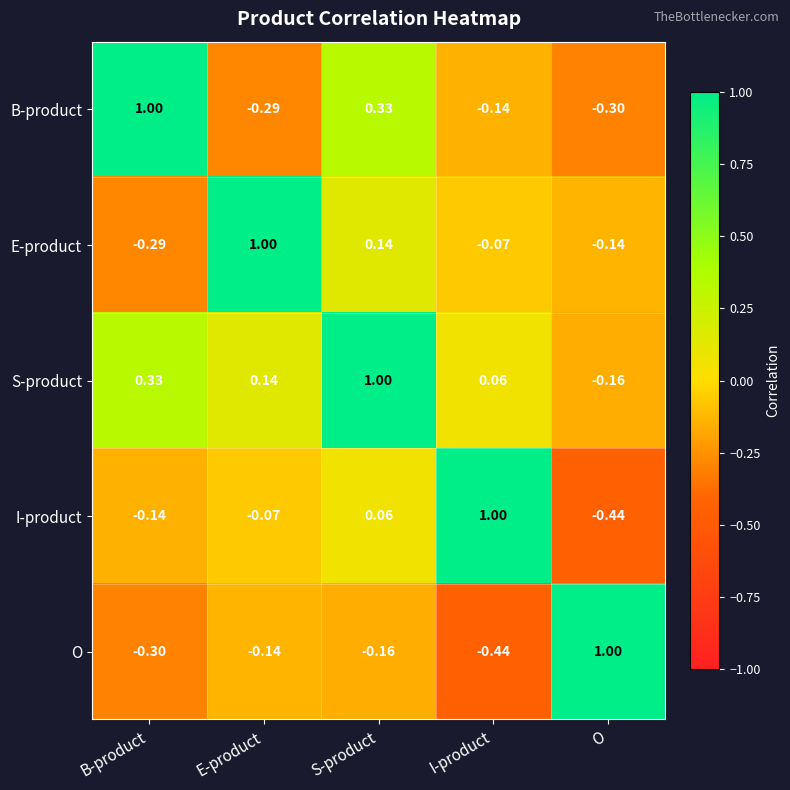

At which category is the sum across all series the highest?

S-product